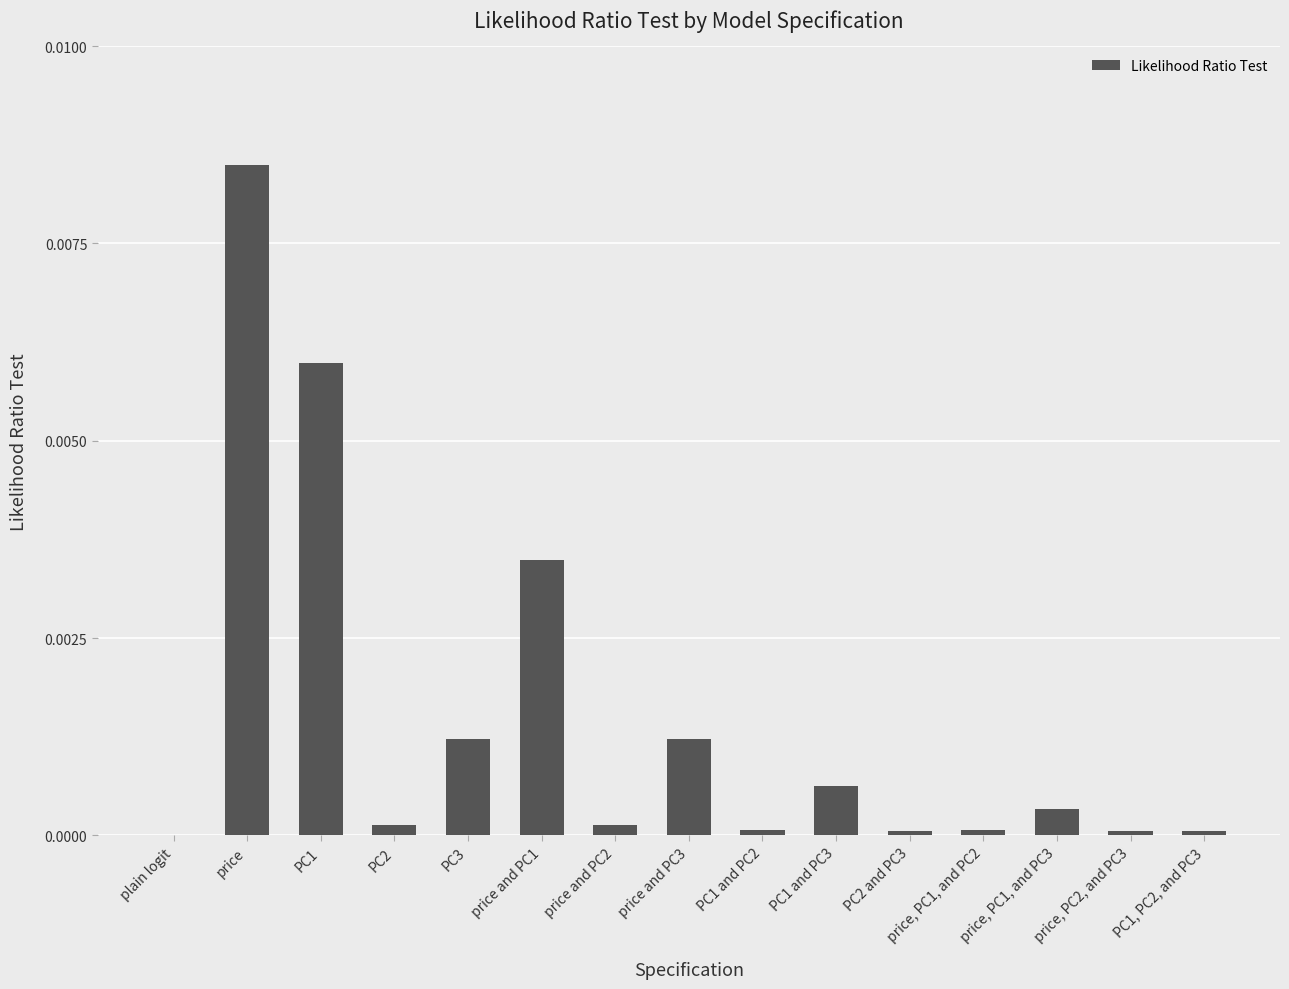

Which category has the highest value across all series?

price